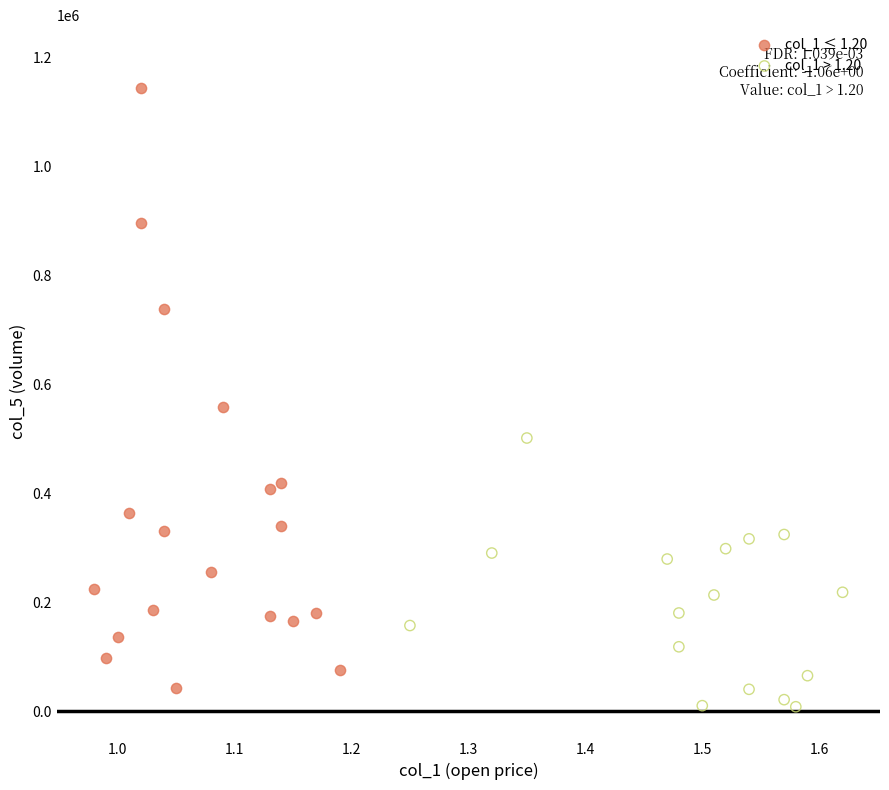

Which series has the widest spread of Y values?

col_1 ≤ 1.20